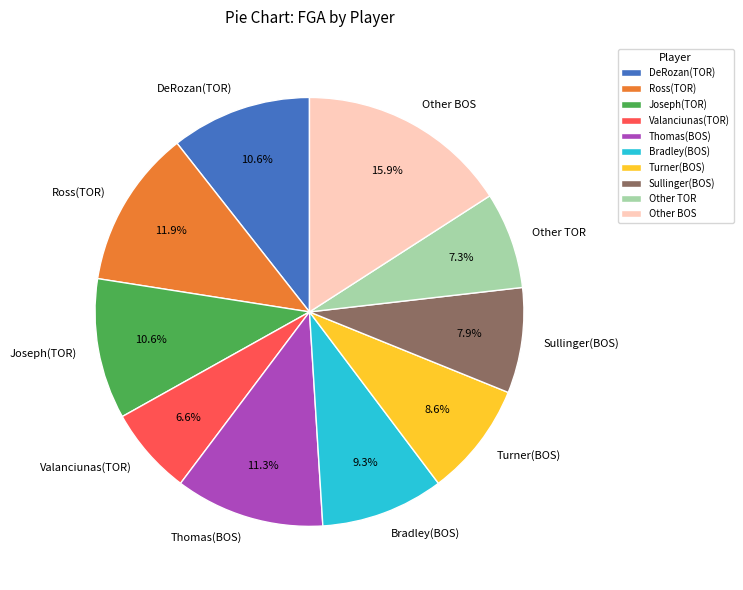

What is the largest slice in the pie chart?

Other BOS